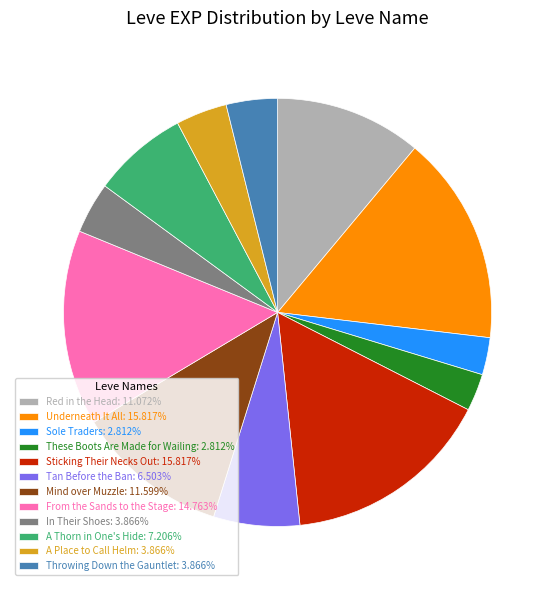

Combined, do Tan Before the Ban and Mind over Muzzle account for over 50%?

No